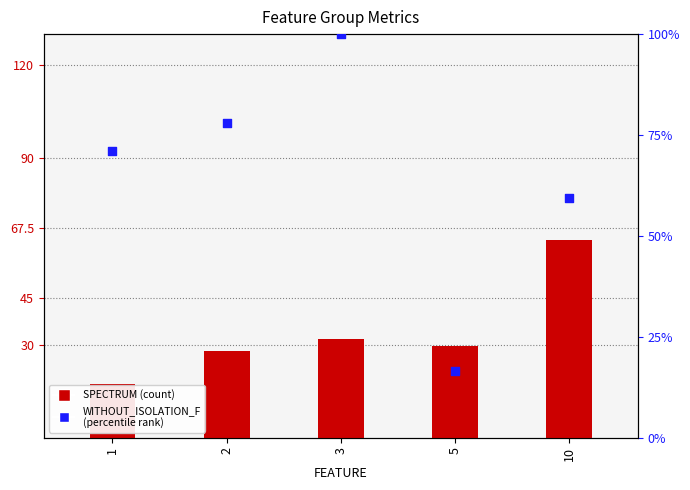

At how many categories does at least one series exceed 16?

5